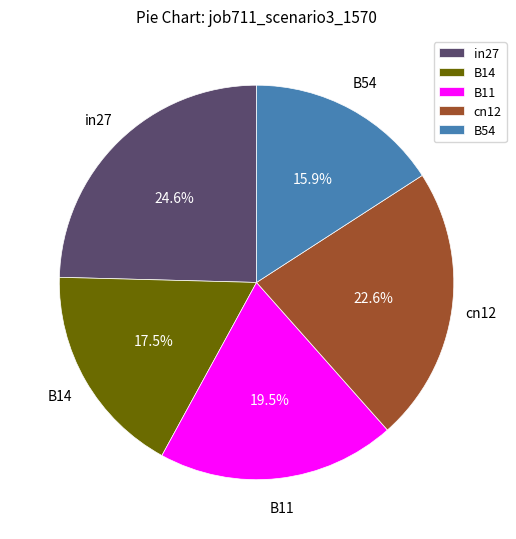

Is it true that in27 is 15% of the pie?

False